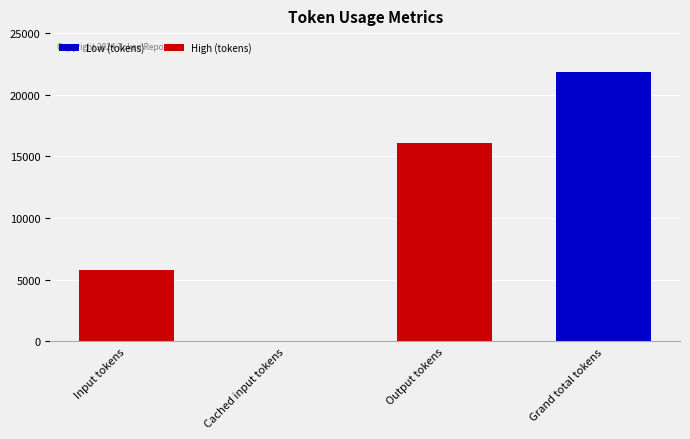

What is the change in value from Cached input tokens to Grand total tokens?

+21829